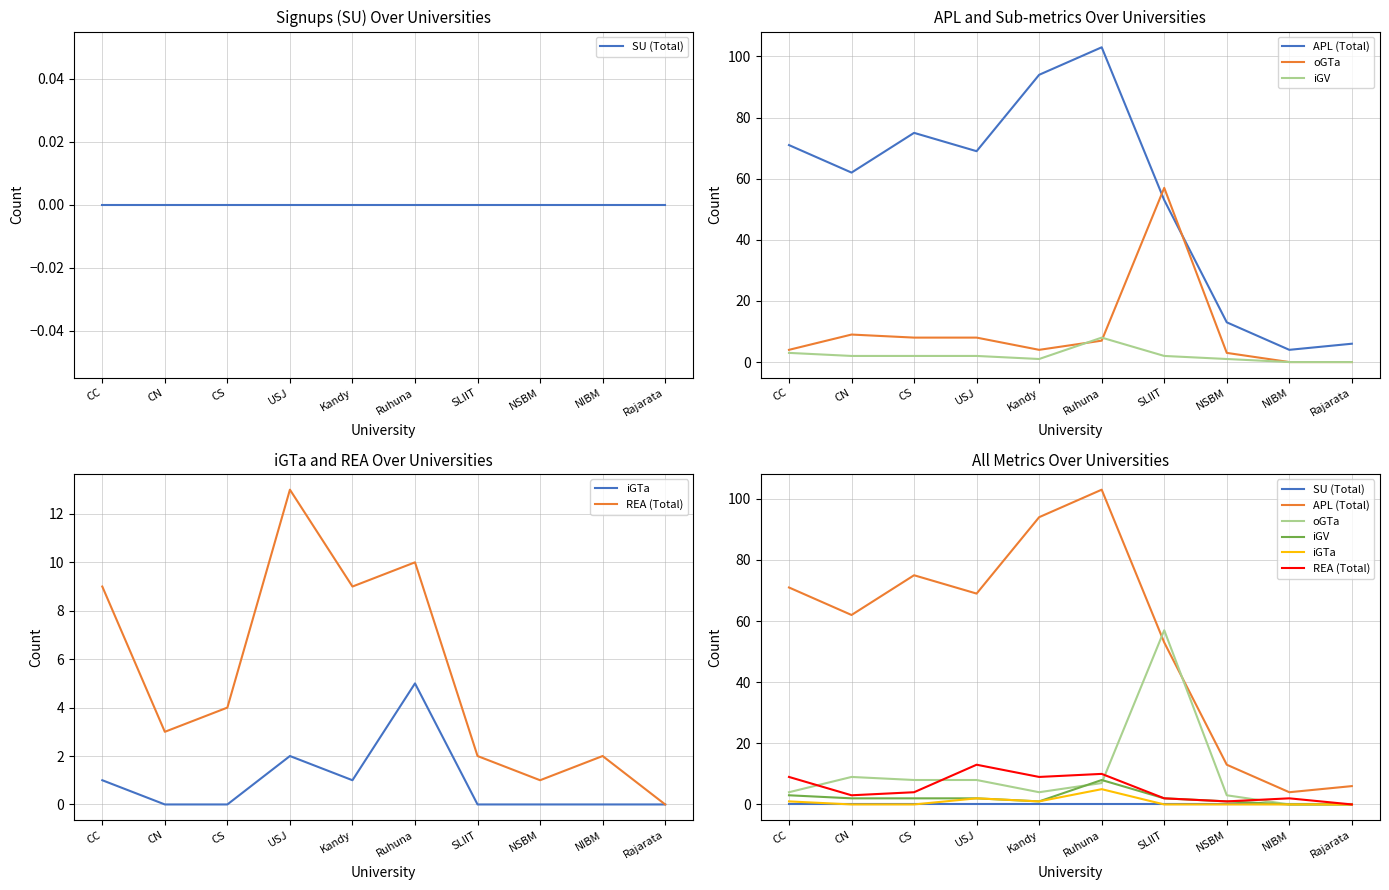

How many values in the iGV series exceed 2?

2